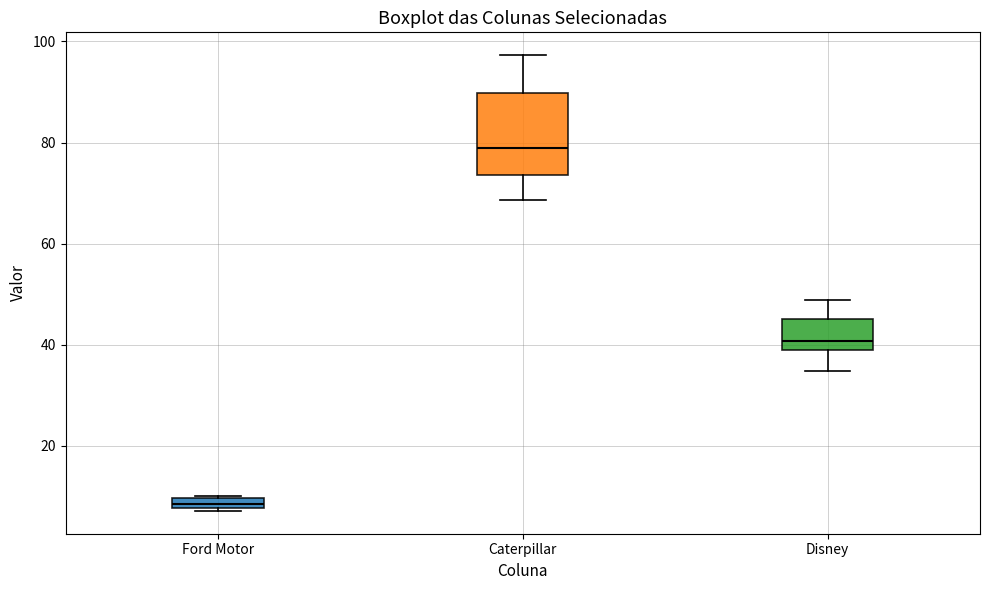

Where is the lower edge of the box for Disney on the y-axis? The values are not printed on the chart, so give them approximately, as read against the axis.

40